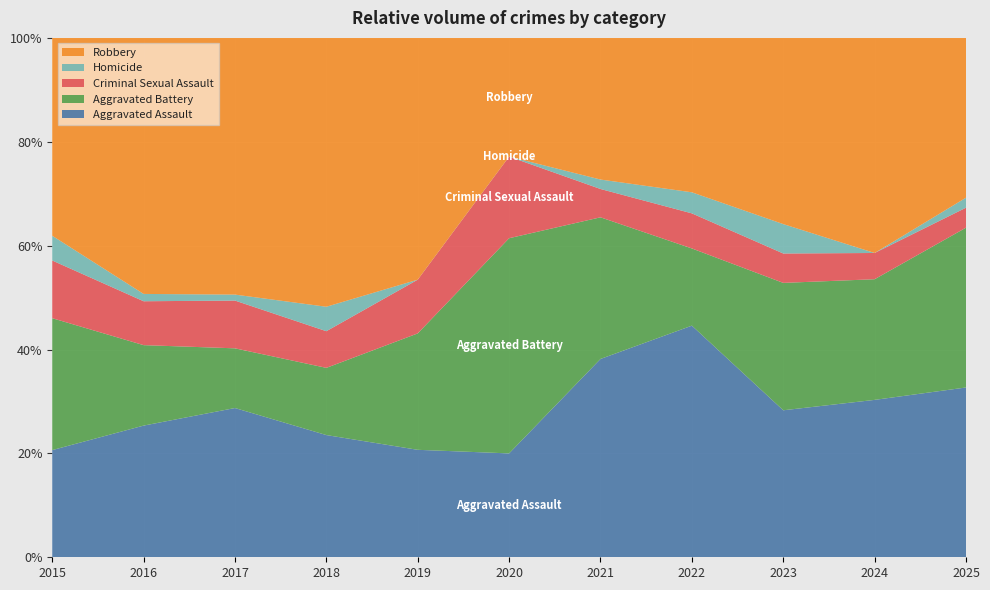

The Aggravated Assault series shows 60.0 at 2021. True or false?

False